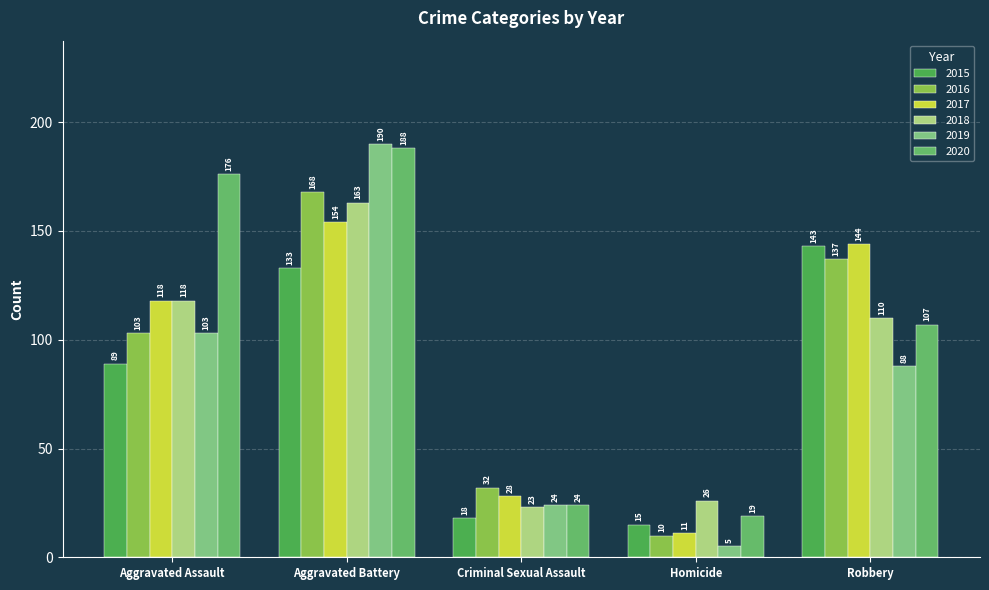

At which category is the sum across all series the highest?

Aggravated Battery